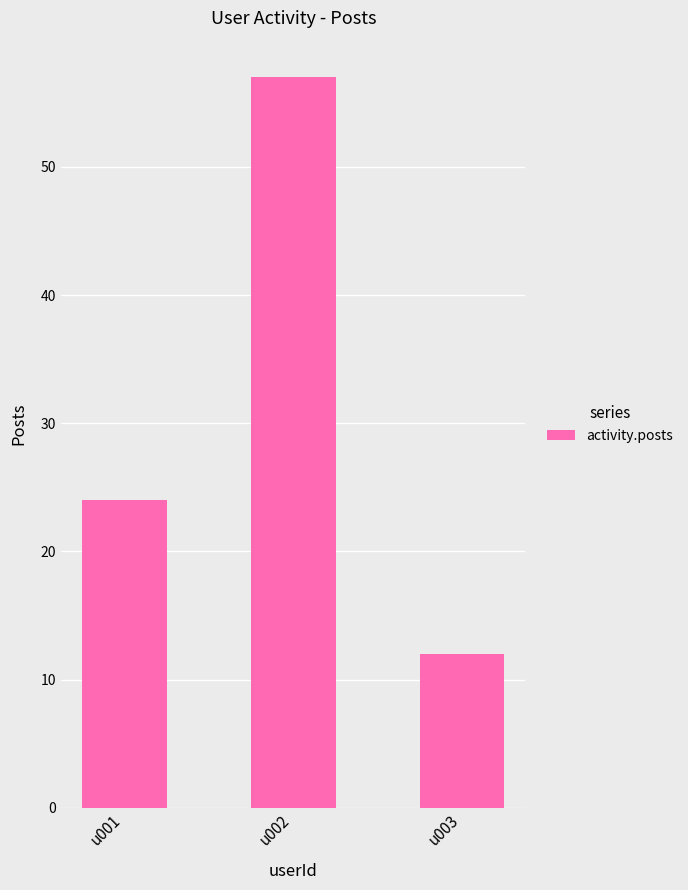

What is the difference between the second highest and minimum values?

12